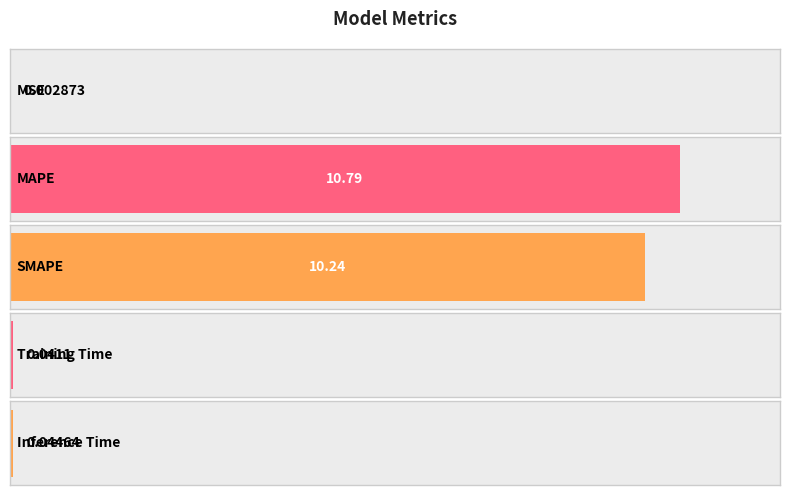

Which label corresponds to the smallest value in the chart?

MSE